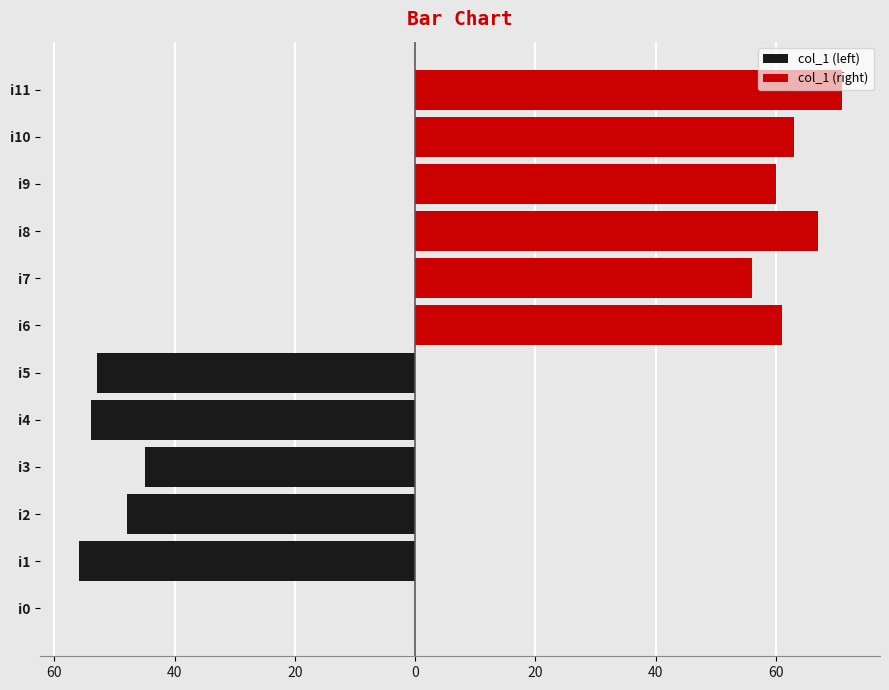

Reading left to right, transcribe all the data shown in this chart.

col_1 (left): 0	-56	-48	-45	-54	-53
col_1 (right): 61	56	67	60	63	71